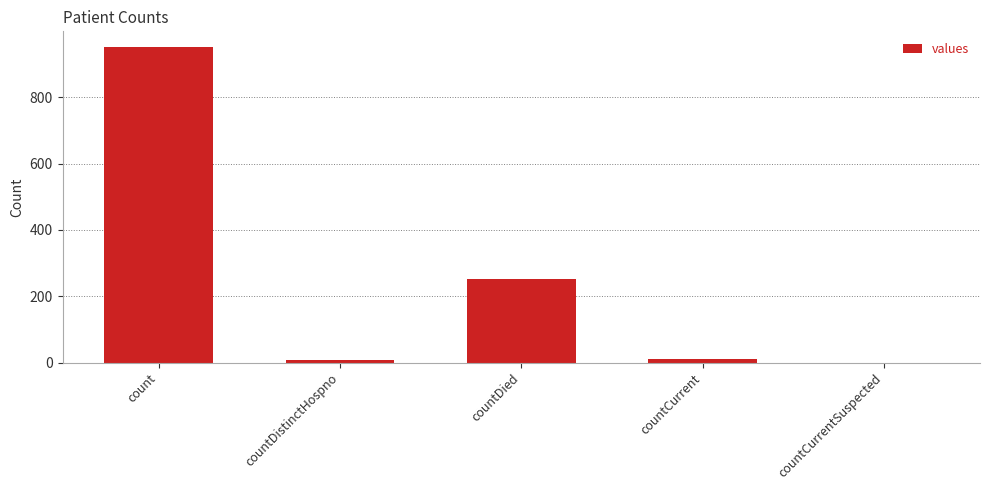

The chart shows a value of 252 at countDied. True or false?

True